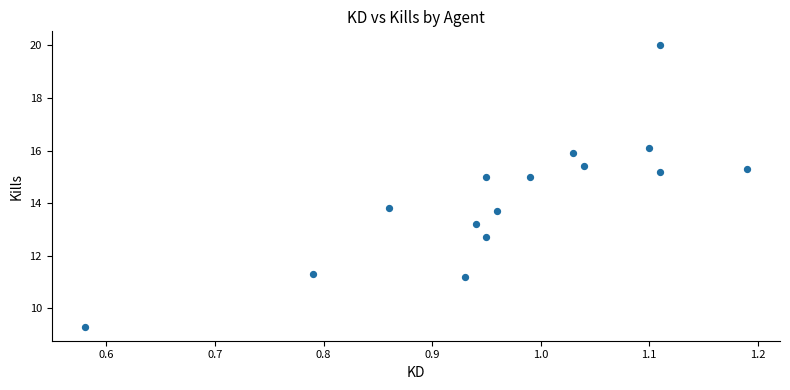

What is the range of Y values (max minus min)?

10.7